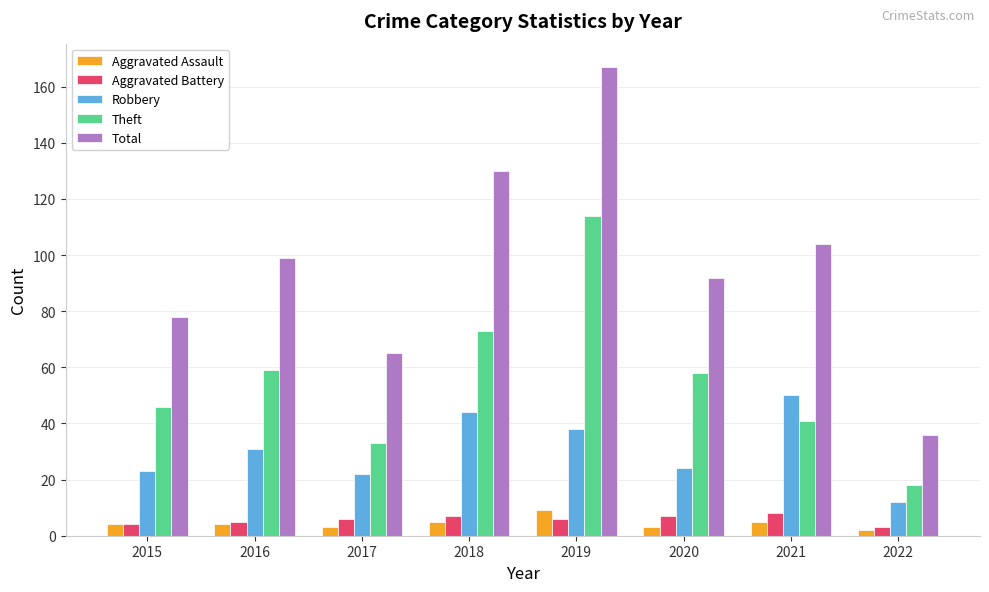

The value of Robbery at 2021 is 50. True or false?

True